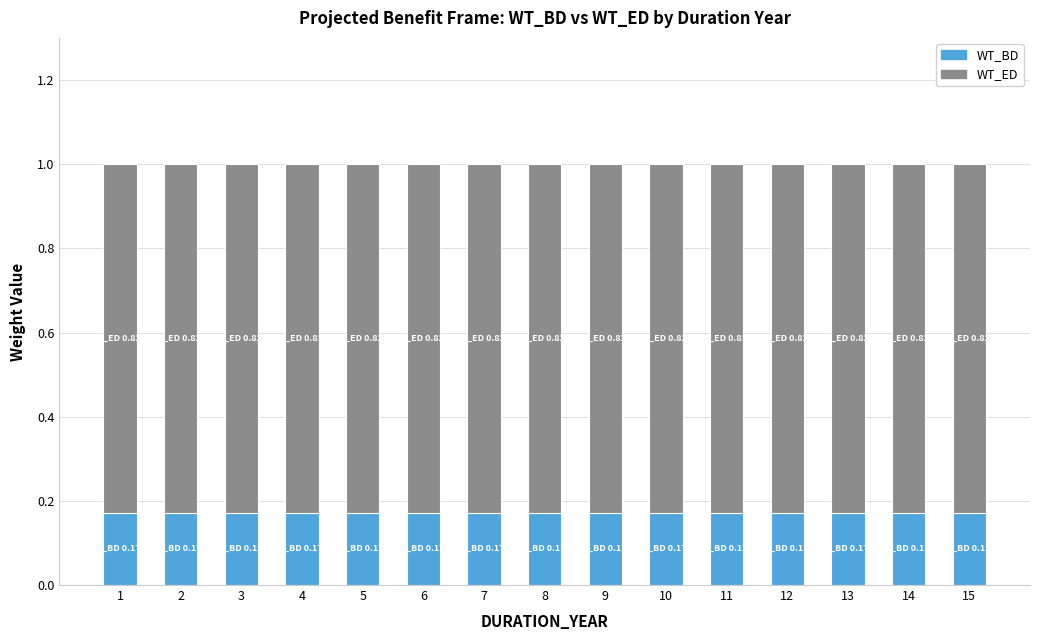

What is the sum of all WT_BD values?

2.6